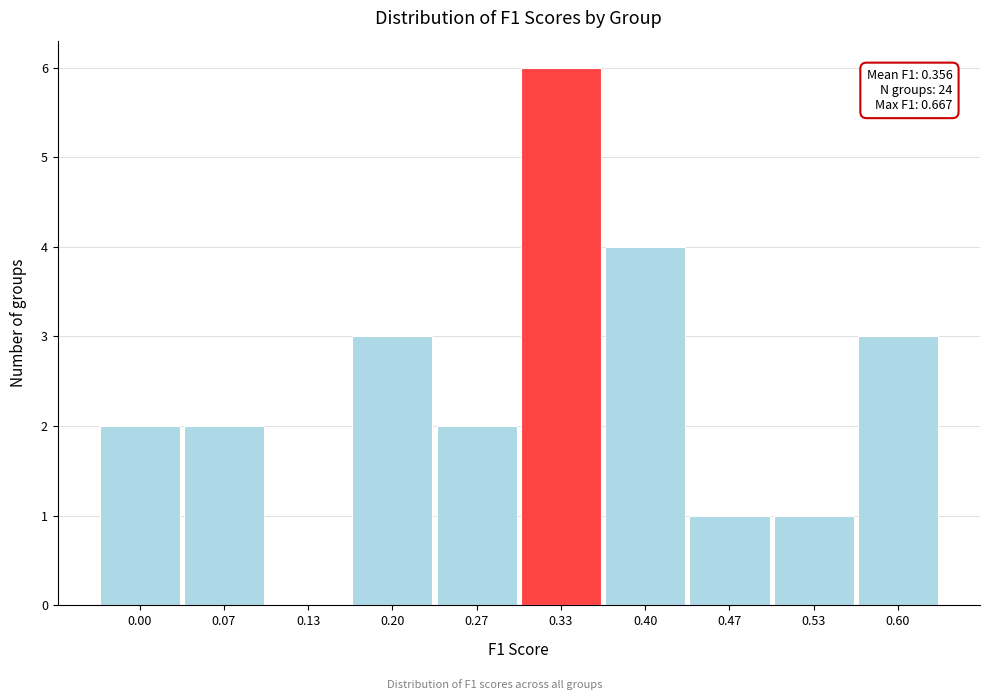

Reading right to left, extract all data points from this chart.

0.60=3	0.53=1	0.47=1	0.40=4	0.33=6	0.27=2	0.20=3	0.13=0	0.07=2	0.00=2